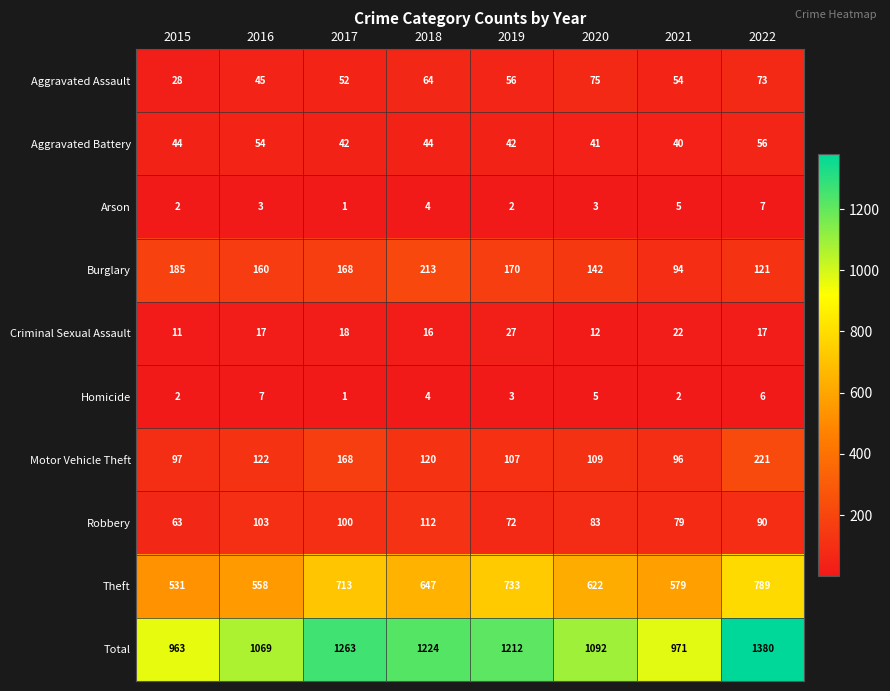

What is the total value across all series at 2018?

2448